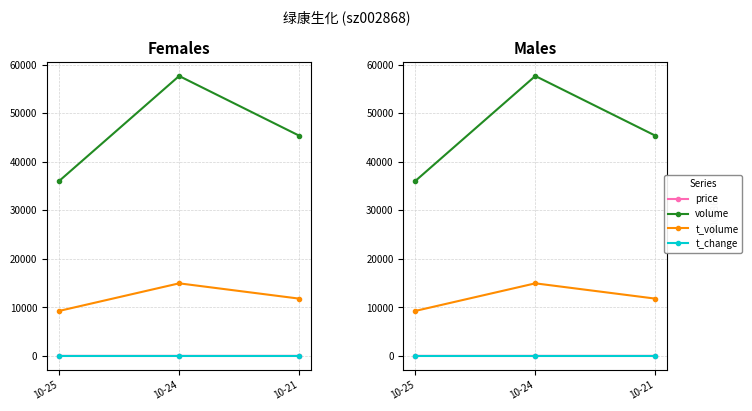

How many lines are shown in the chart?

4